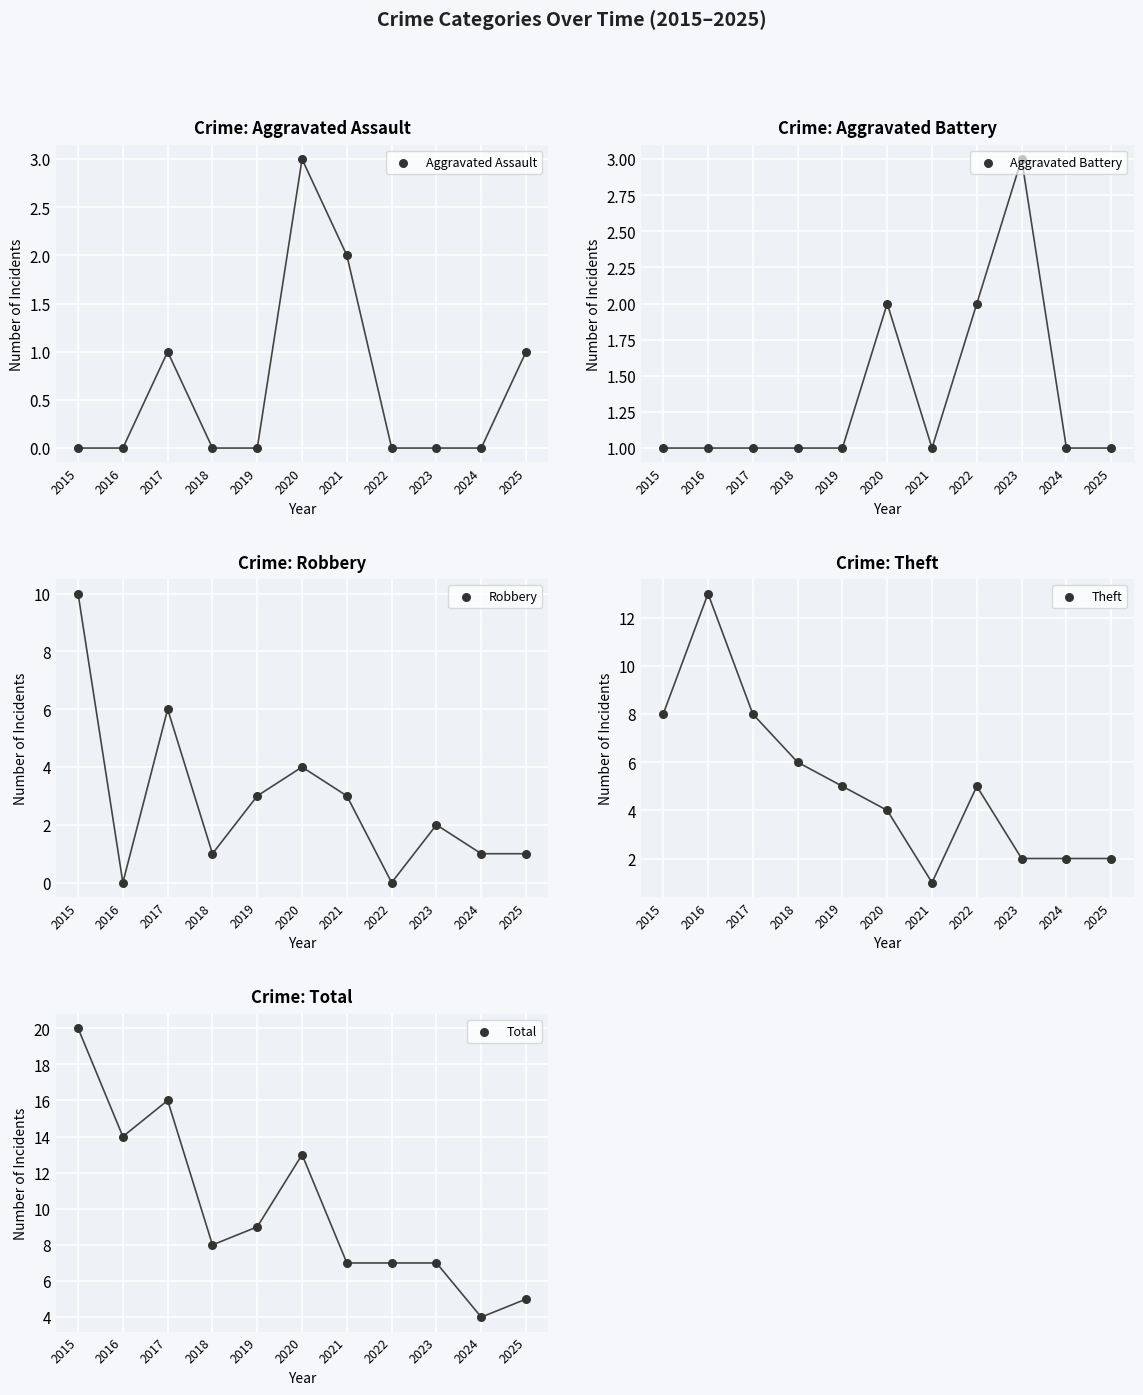

Which series contains the lowest Y value?

Aggravated Assault